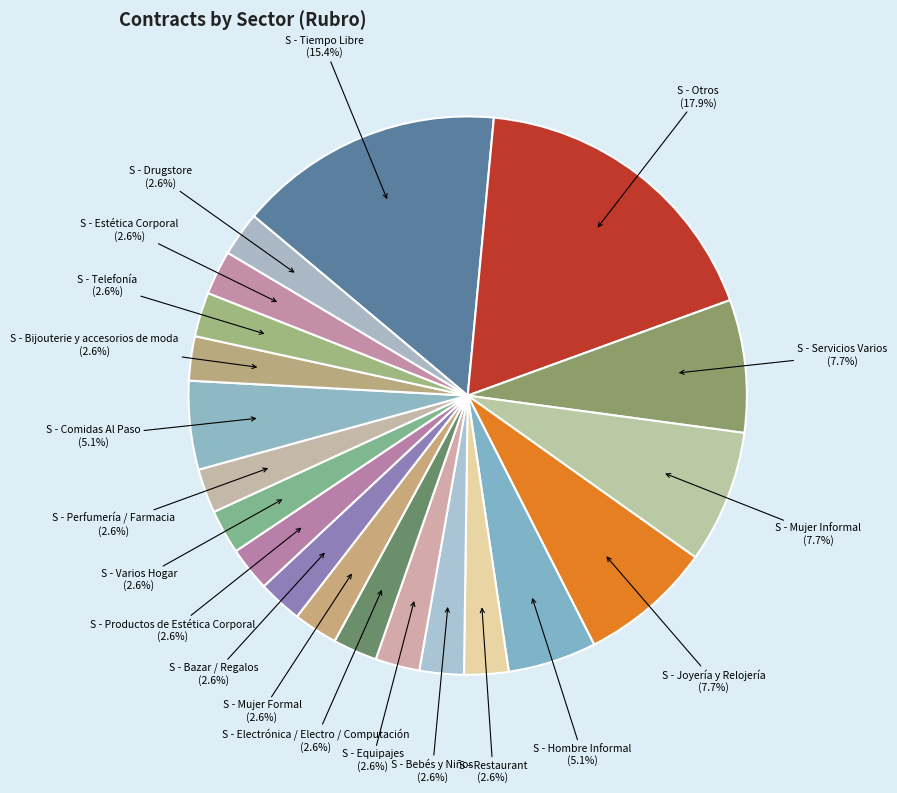

How many segments does this pie chart have?

20